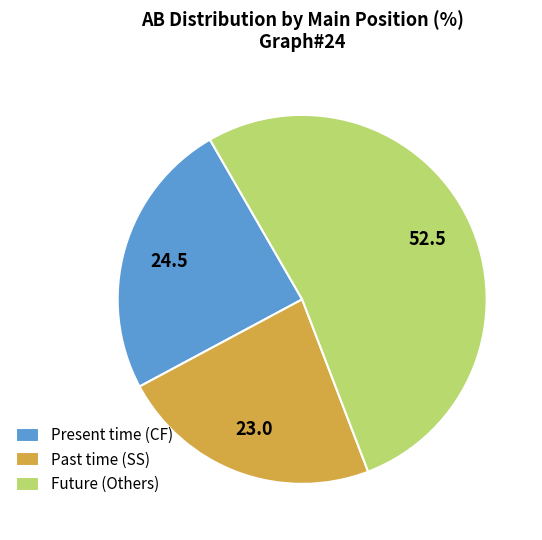

Is it true that Past time (SS) is 23% of the pie?

True